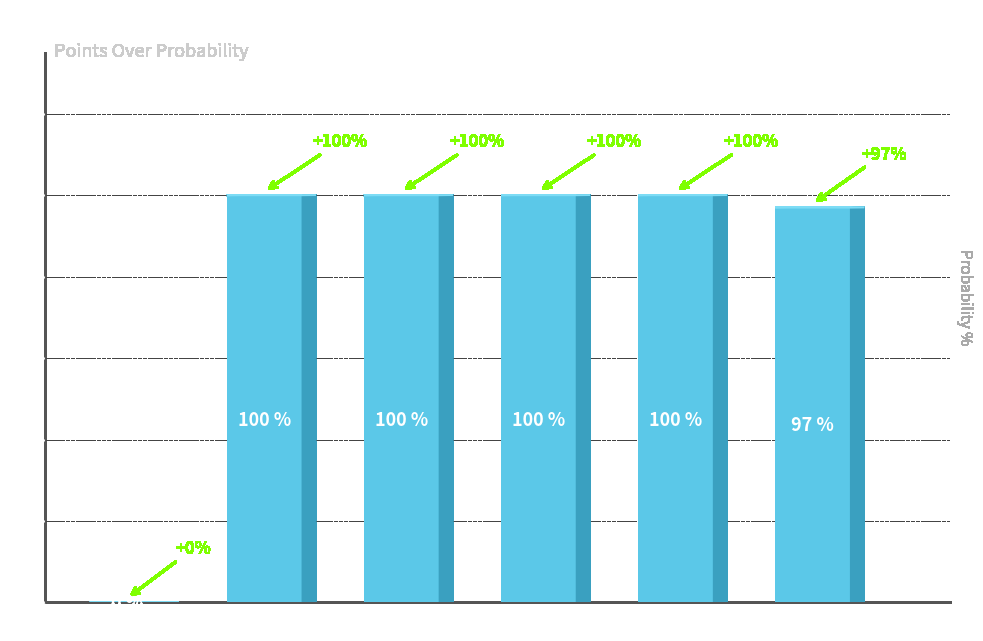

Between 1 and 0, which is larger?

1